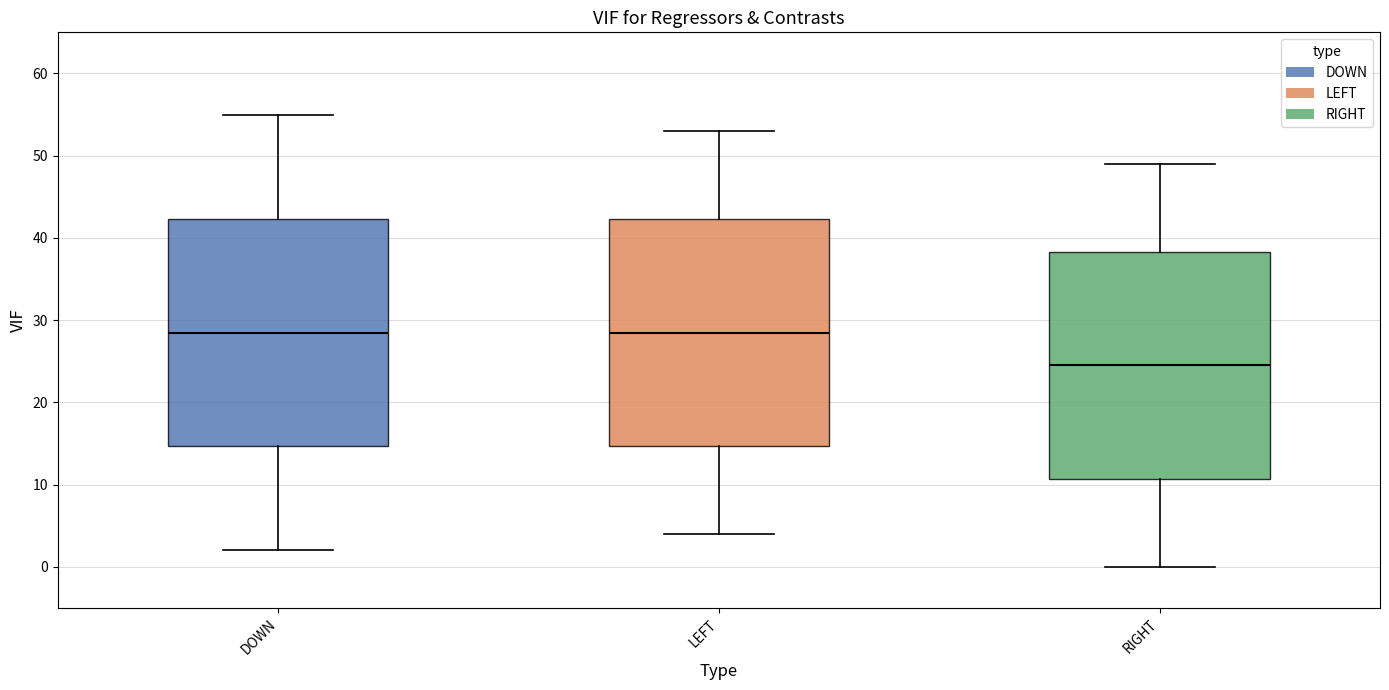

Where is the lower edge of the box for RIGHT on the y-axis? The values are not printed on the chart, so give them approximately, as read against the axis.

11